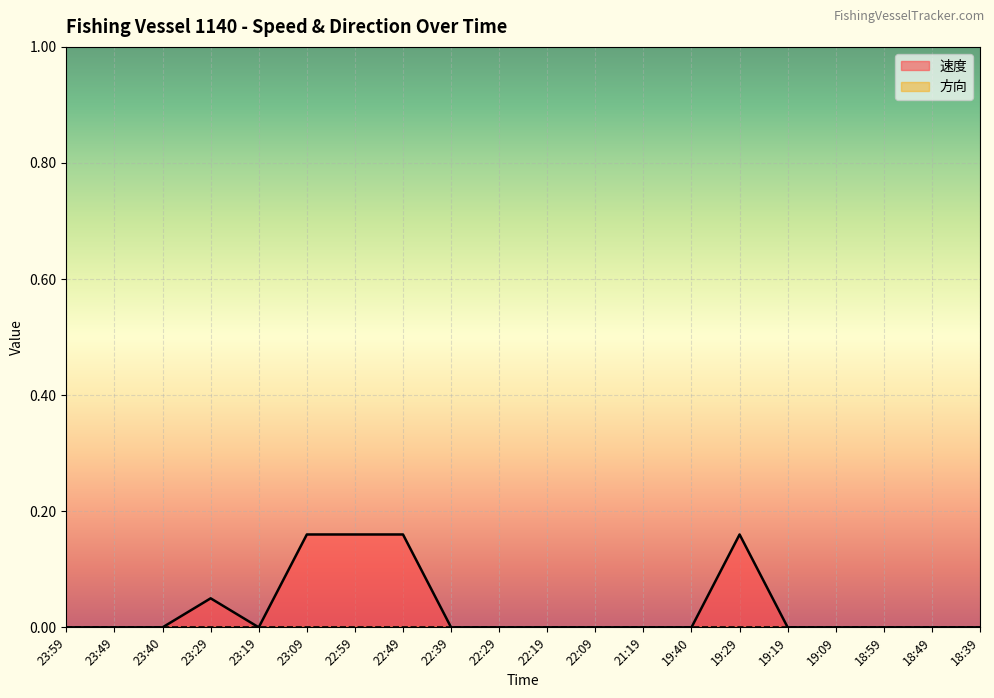

What position from the left is 23:29?

4